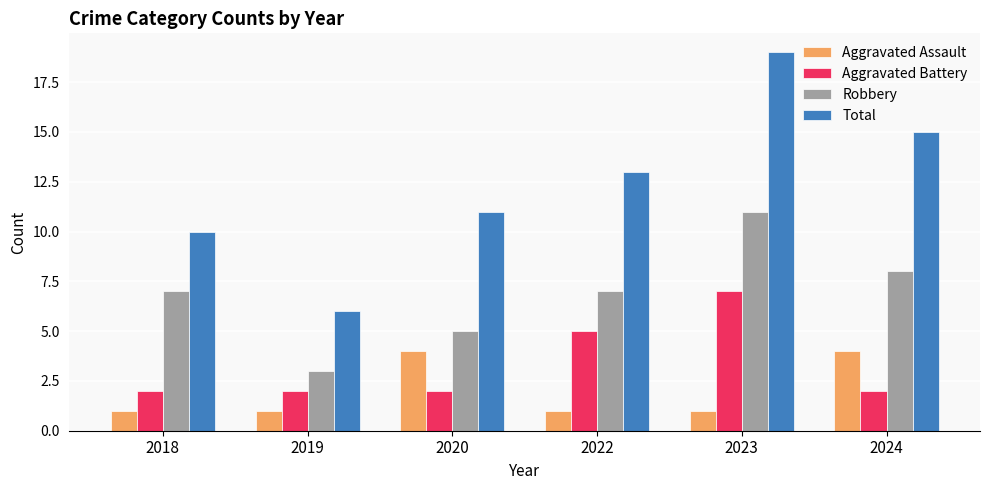

Does the chart contain stacked bars?

No